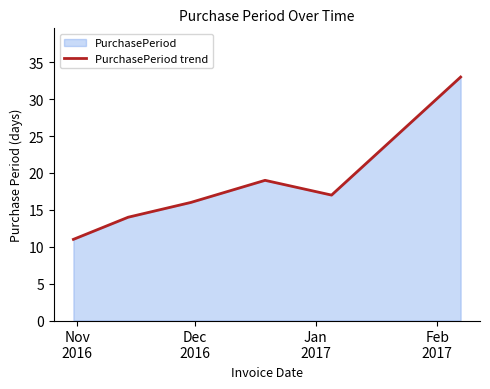

True or false: the data has more than 1 interior local peaks.

False